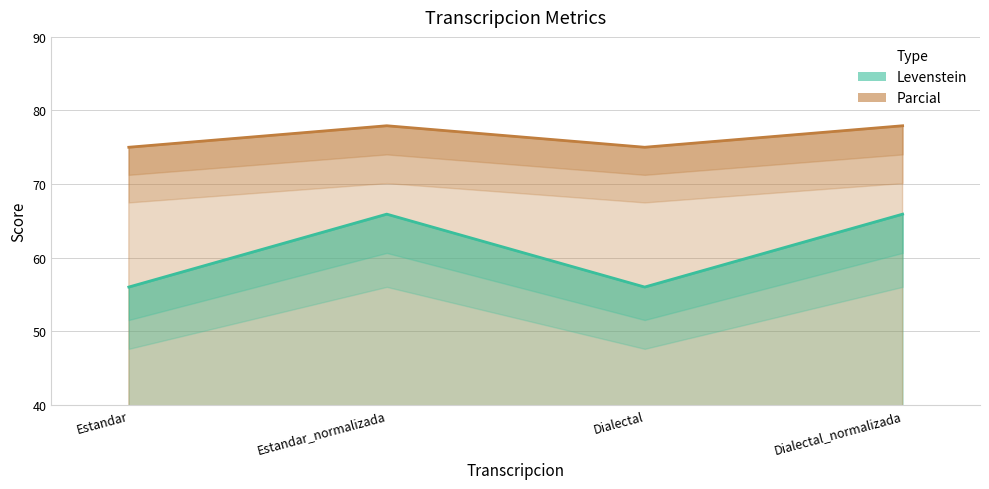

What is the approximate value of Levenstein at Dialectal?

56.0